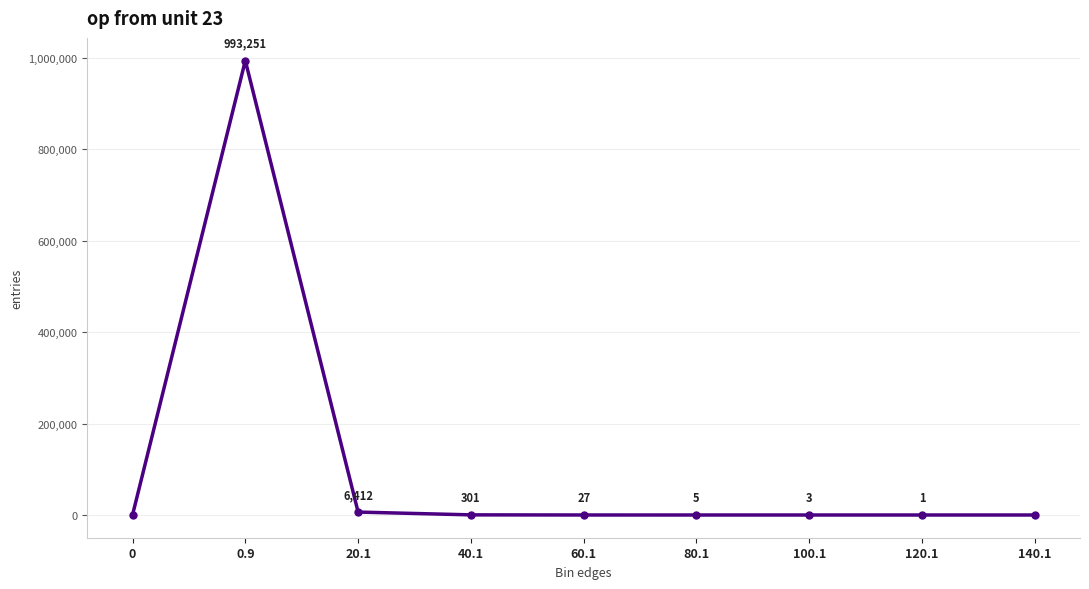

What is the sum of the values at 0.9 and 40.1?

993552